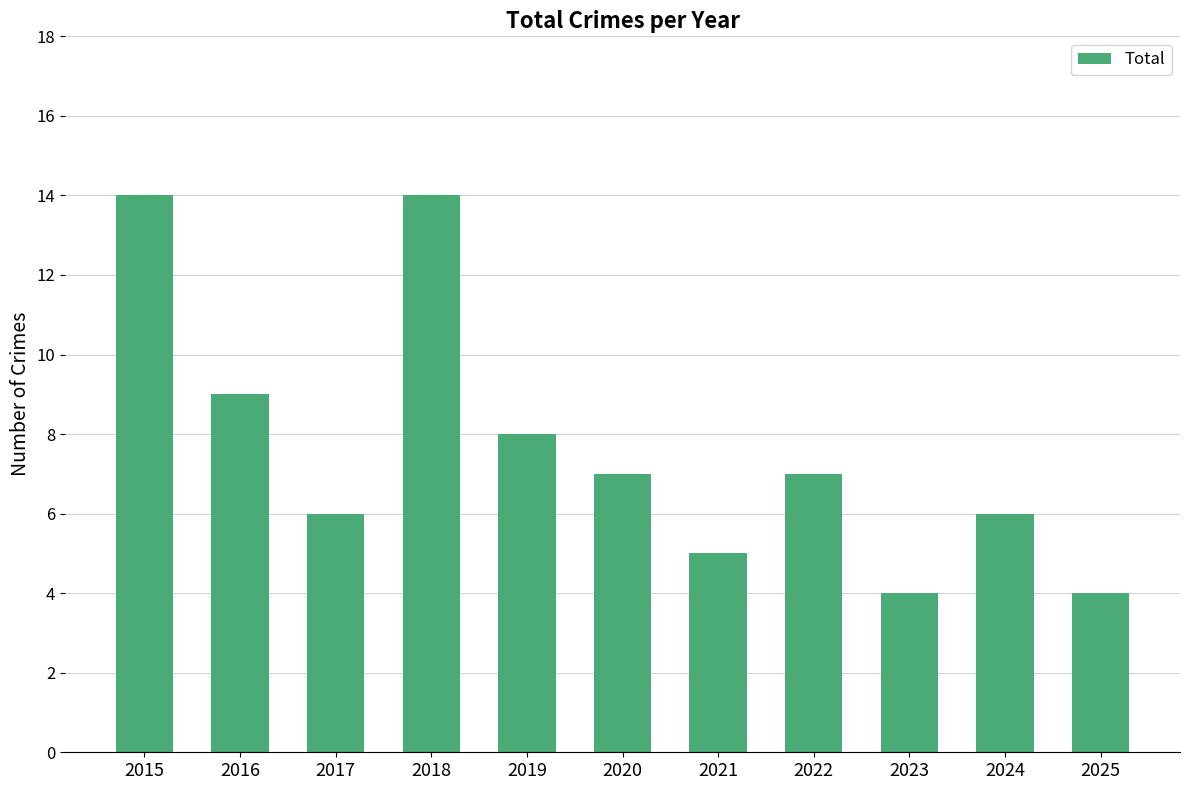

What is the ratio of the value at 2018 to the value at 2020?

2.0